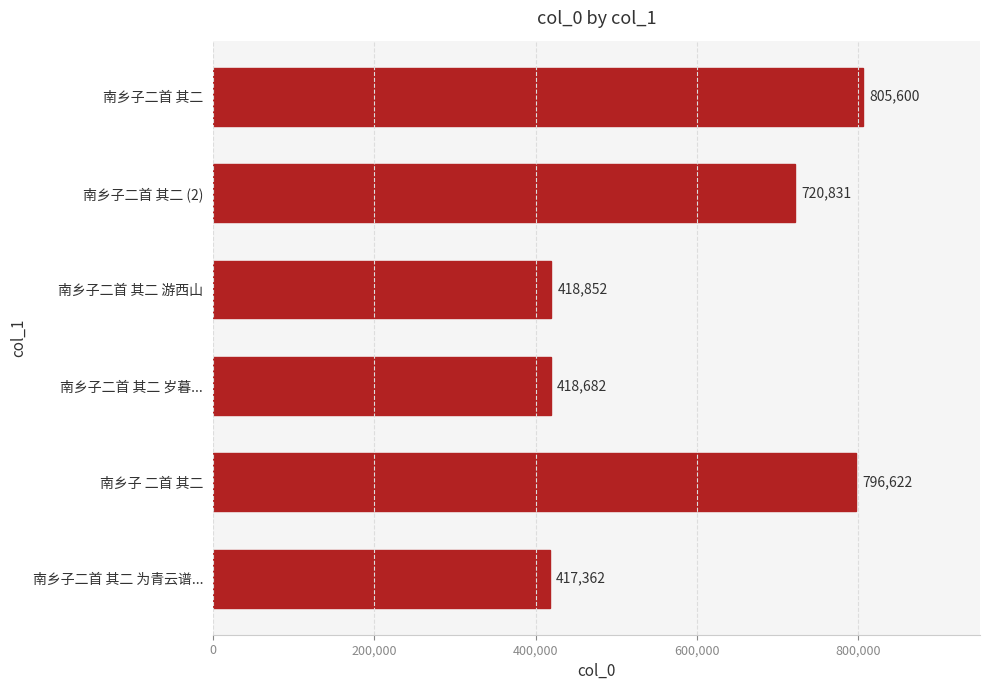

At which category does the chart reach its minimum across all series?

南乡子二首 其二 为青云谱...